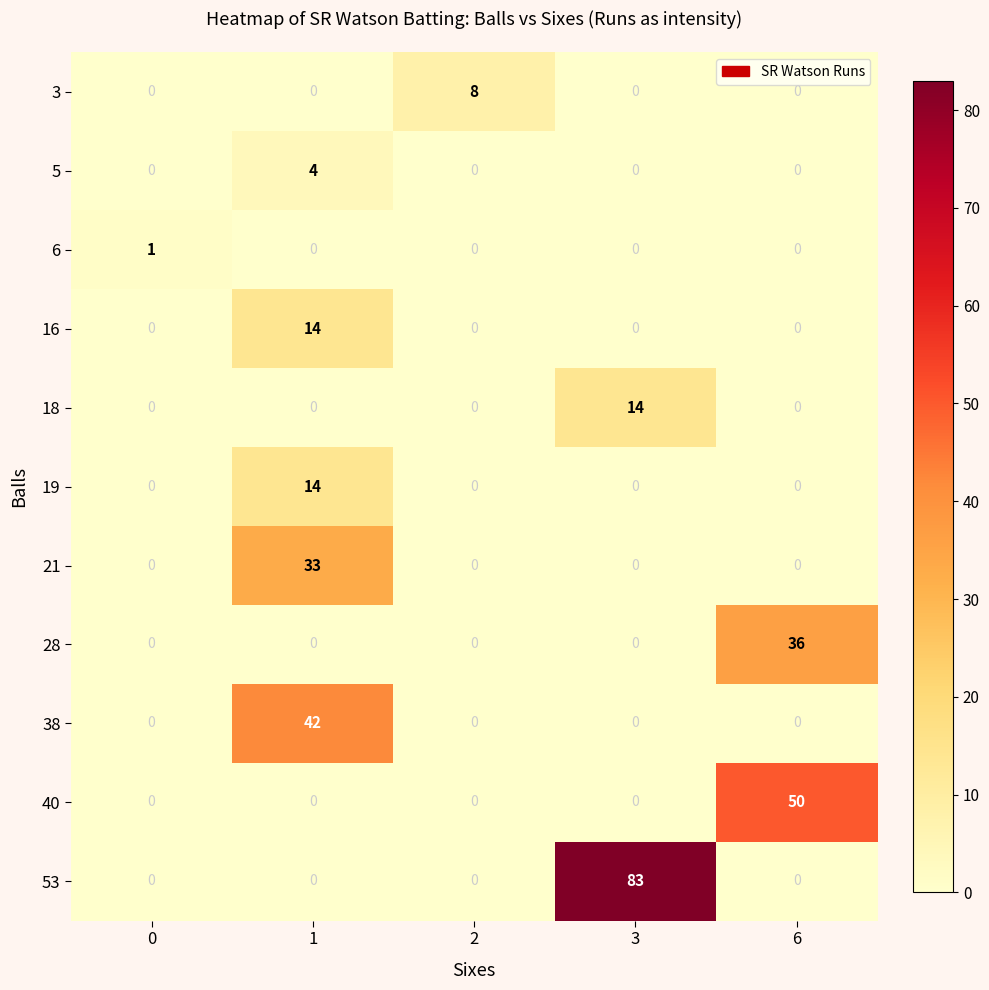

The 6 series shows 2 at 0. True or false?

False